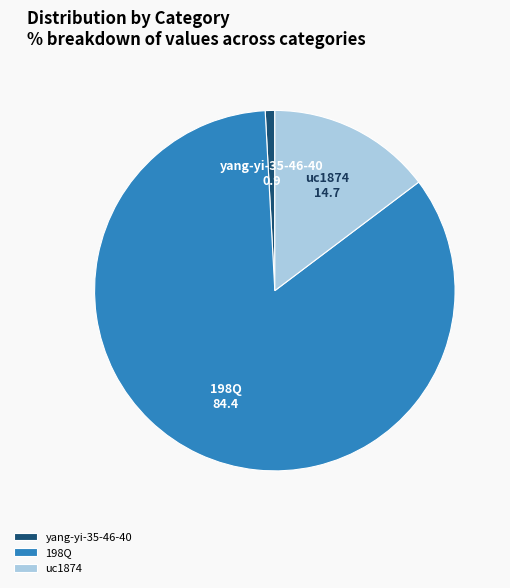

What is the smallest slice in the pie chart?

yang-yi-35-46-40